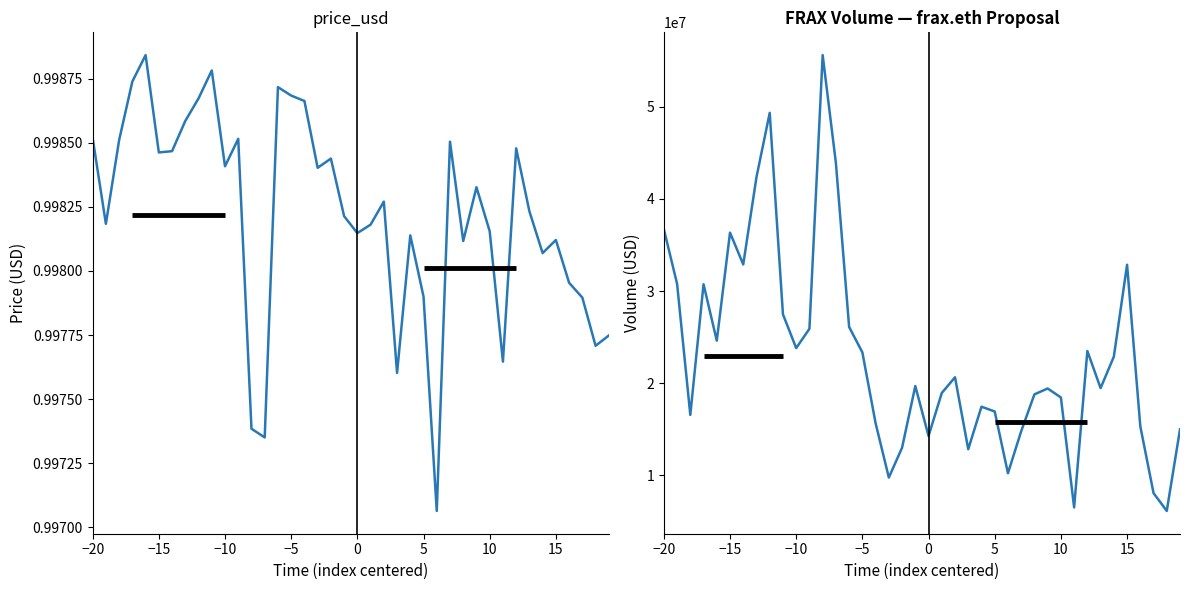

Which series has the largest range (max minus min)?

volume_usd